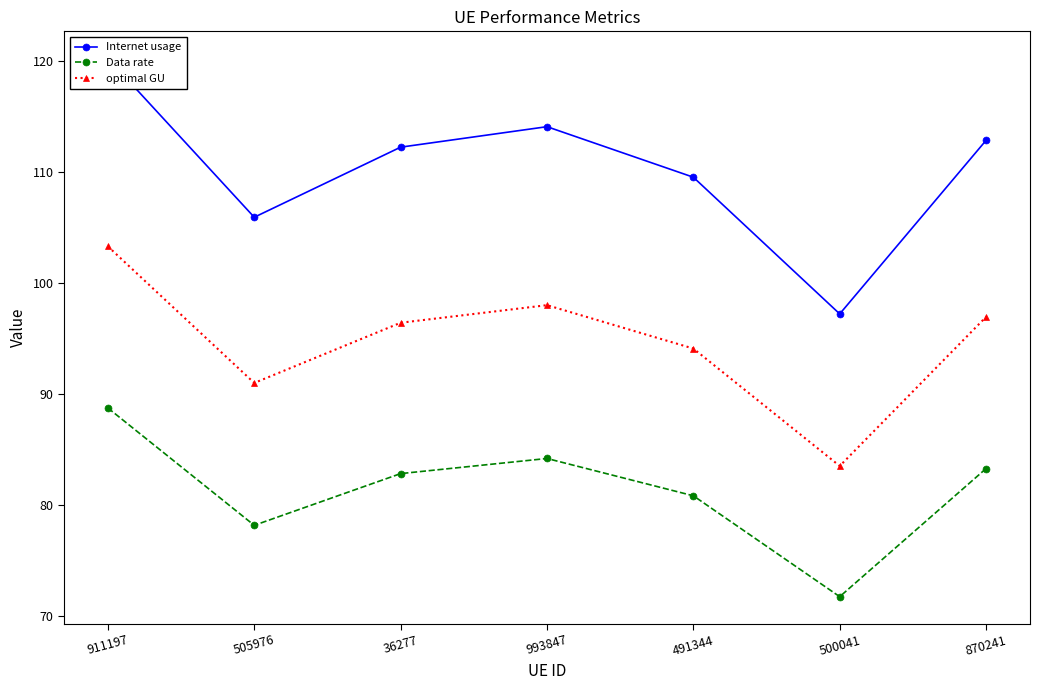

What is the label of the 5th point from the left?

491344